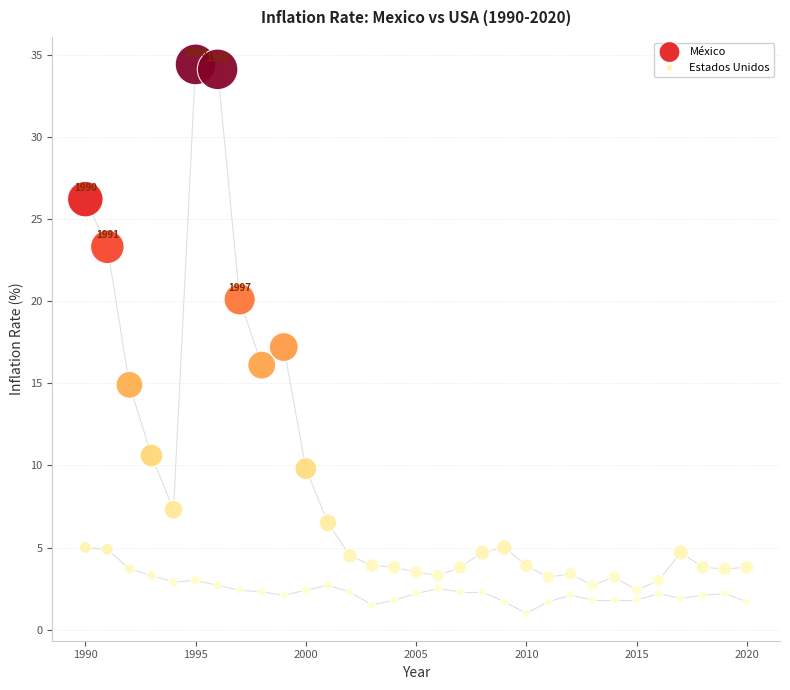

Which series contains the lowest Y value?

Estados Unidos